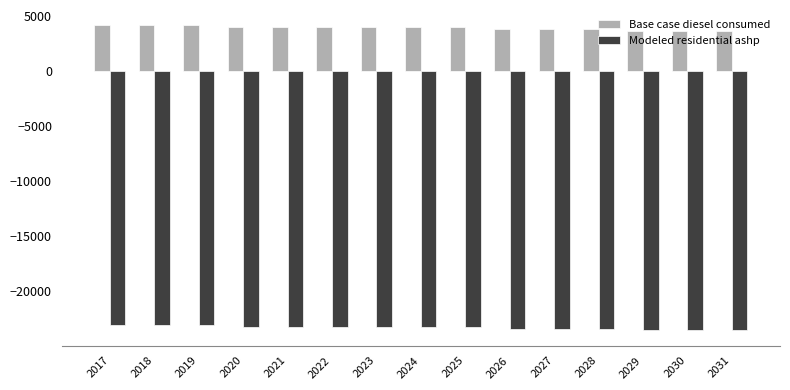

What is the approximate value of Base case diesel consumed at 2020?

3969.0